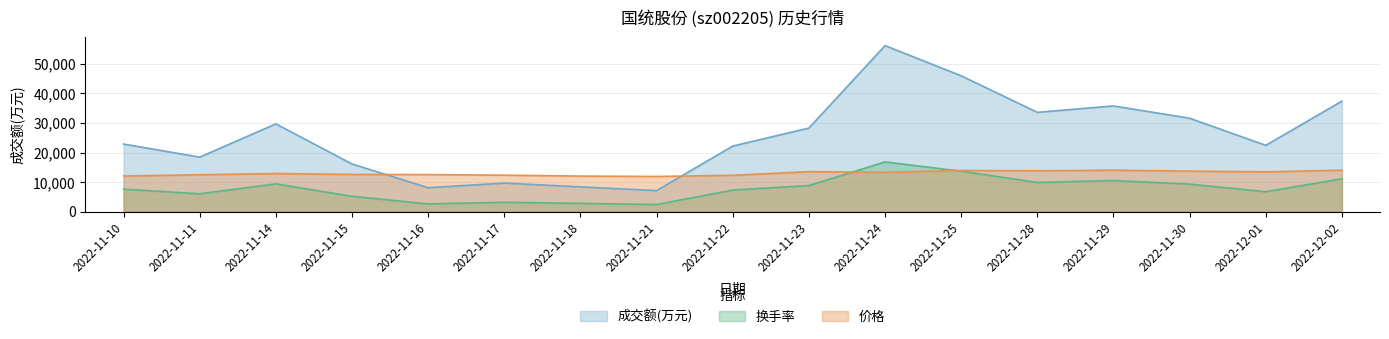

Which label corresponds to the smallest value in the chart?

2022-11-21